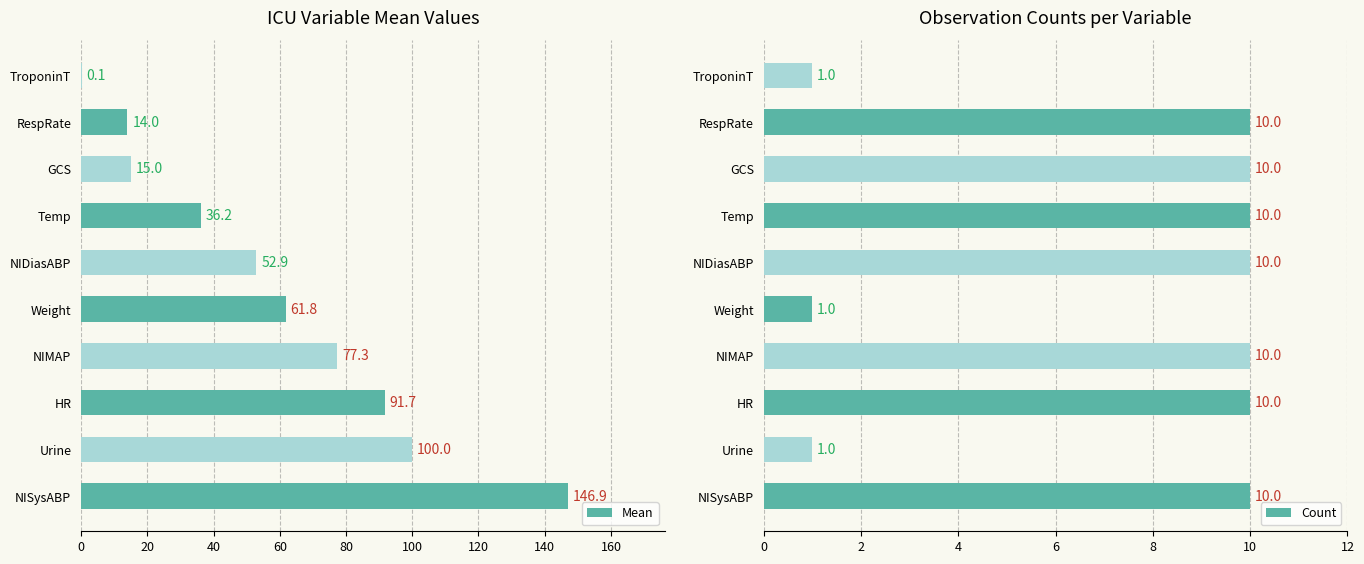

Reading right to left, list all the values displayed in this chart.

Mean: 0.1	14.0	15.0	36.2	52.9	61.8	77.3	91.7	100.0	146.9
Count: 1.0	10.0	10.0	10.0	10.0	1.0	10.0	10.0	1.0	10.0